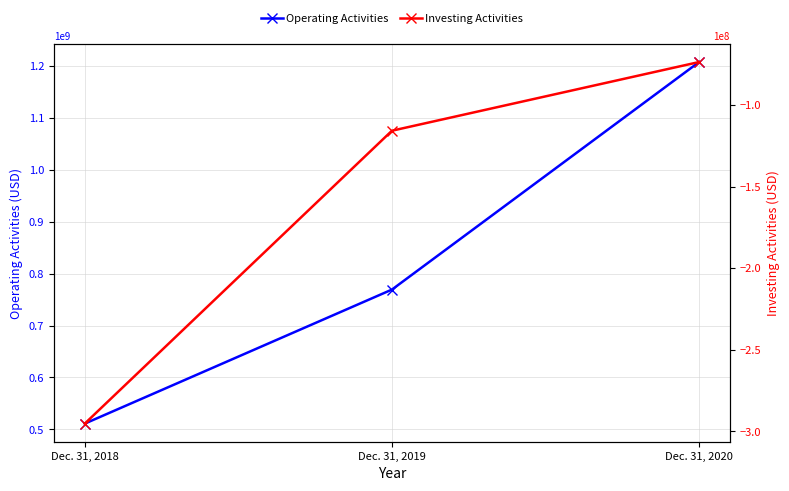

Is this an area chart (filled region under the line)?

No